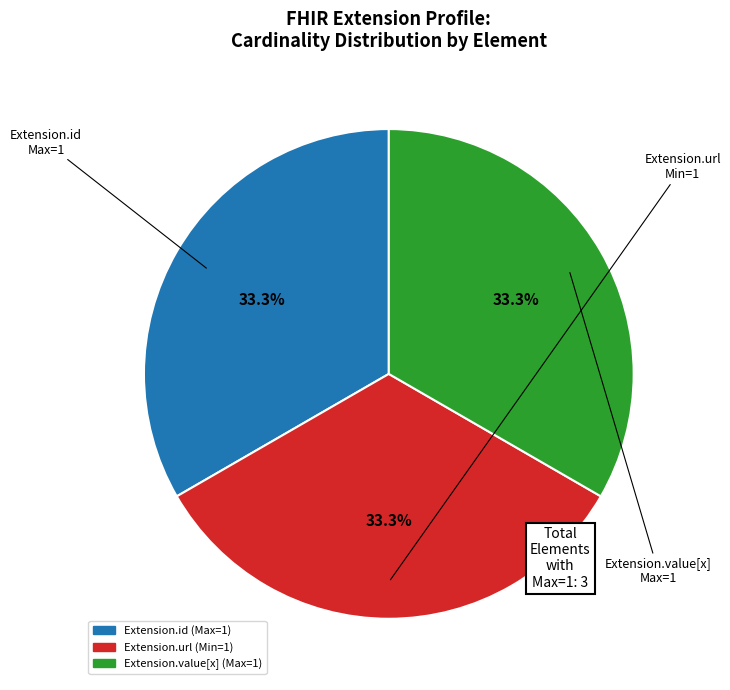

How many segments does this pie chart have?

3